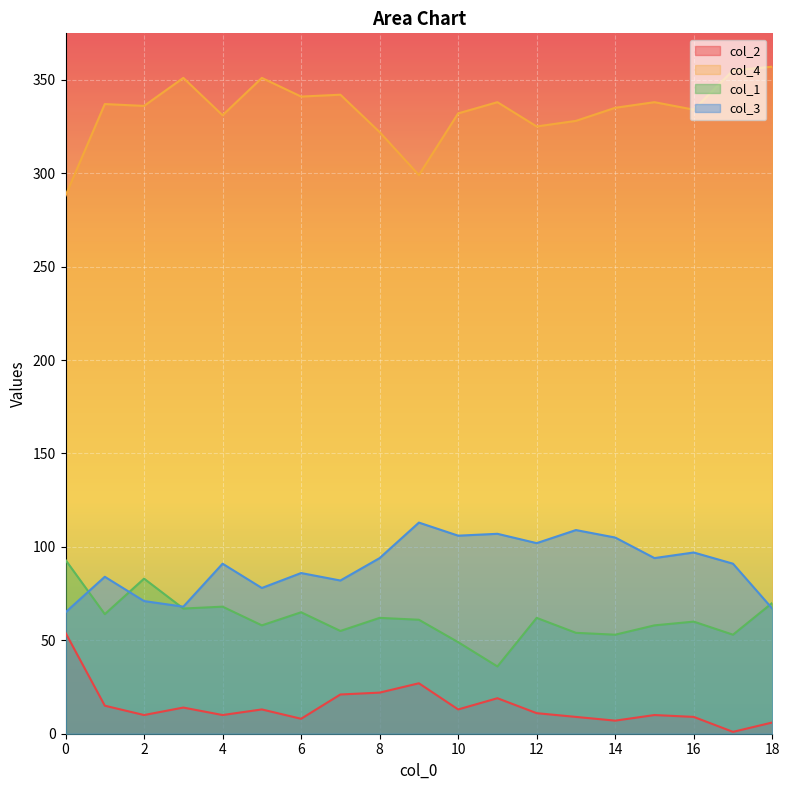

Which series has the widest spread of values?

col_4